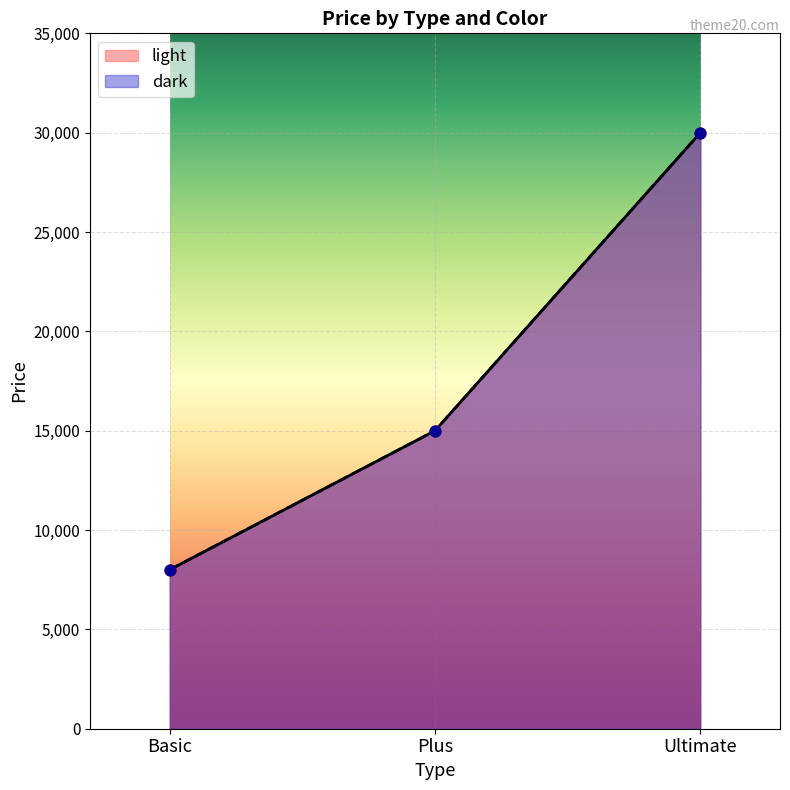

Which series has the largest total across all categories?

light